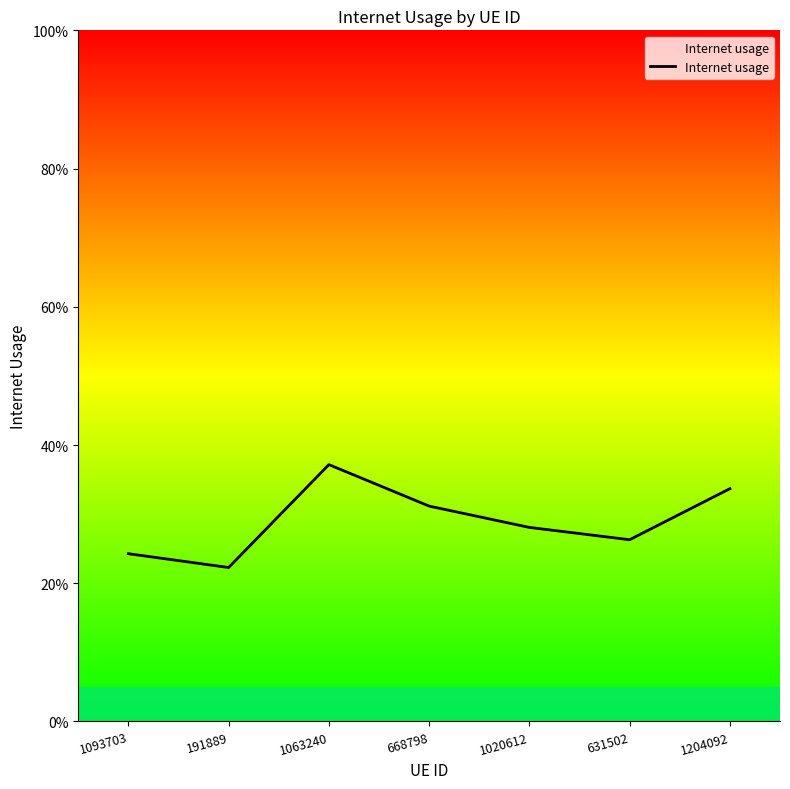

What is the label of the 1st point from the left?

1093703